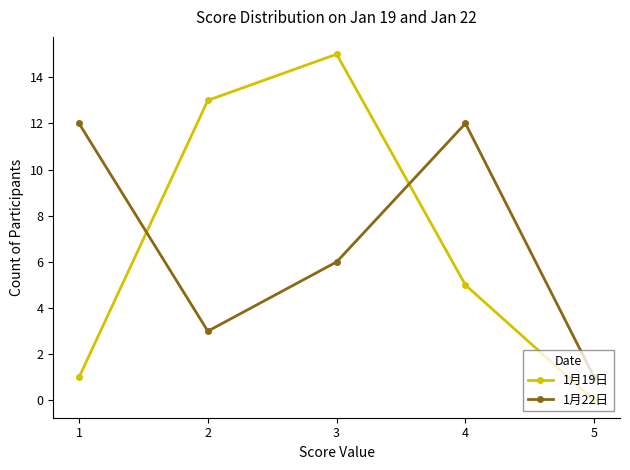

True or false: 1月19日 and 1月22日 intersect in this chart.

True